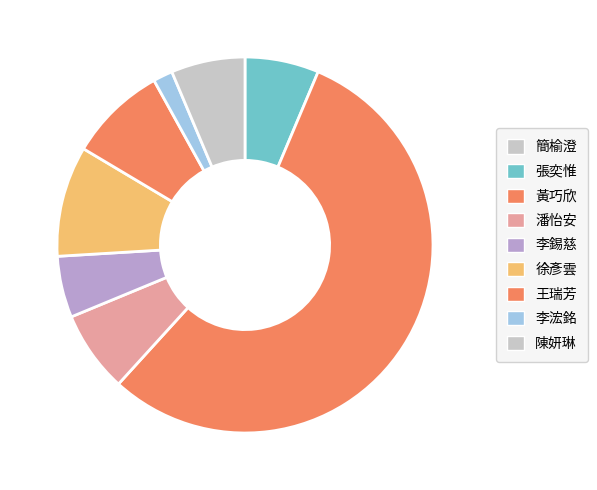

Between 王瑞芳 and 潘怡安, which is larger?

王瑞芳